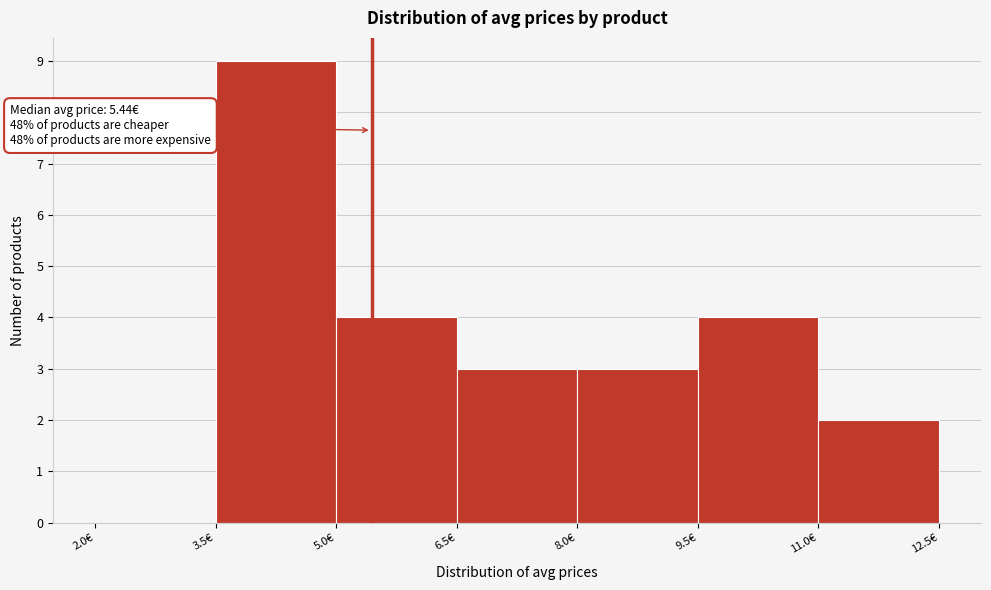

Which range on the x-axis has the tallest bar?

3.5 to 5.0